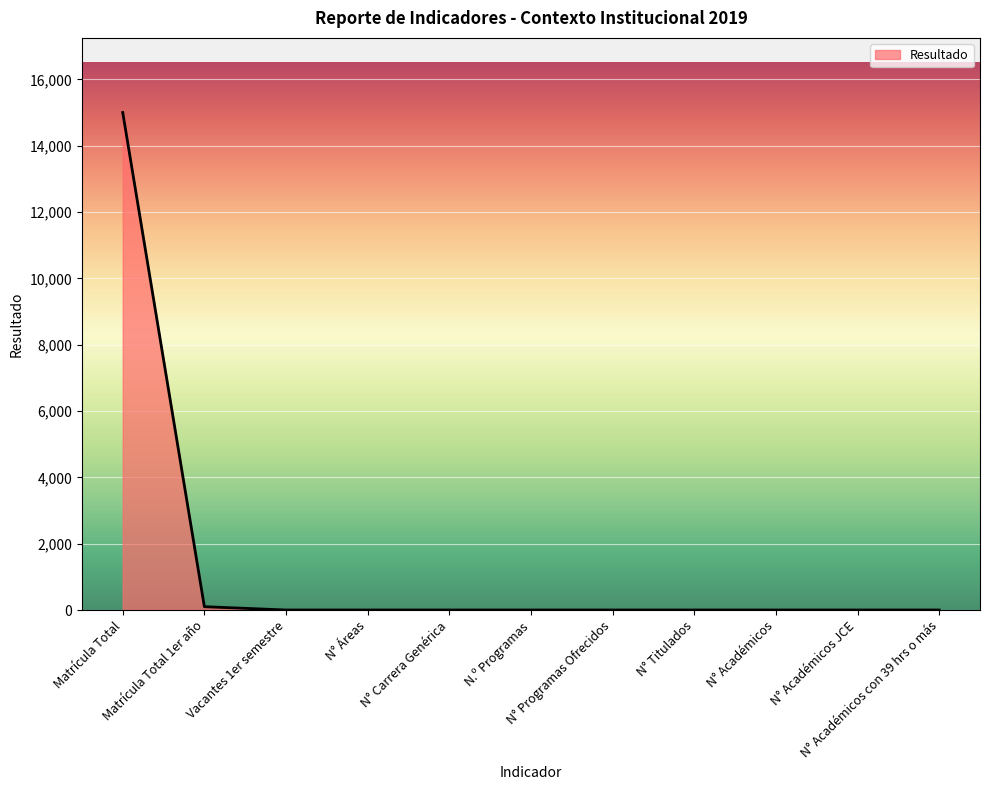

Reading left to right, transcribe all the data shown in this chart.

15000	100	0	0	0	0	0	0	0	0	0